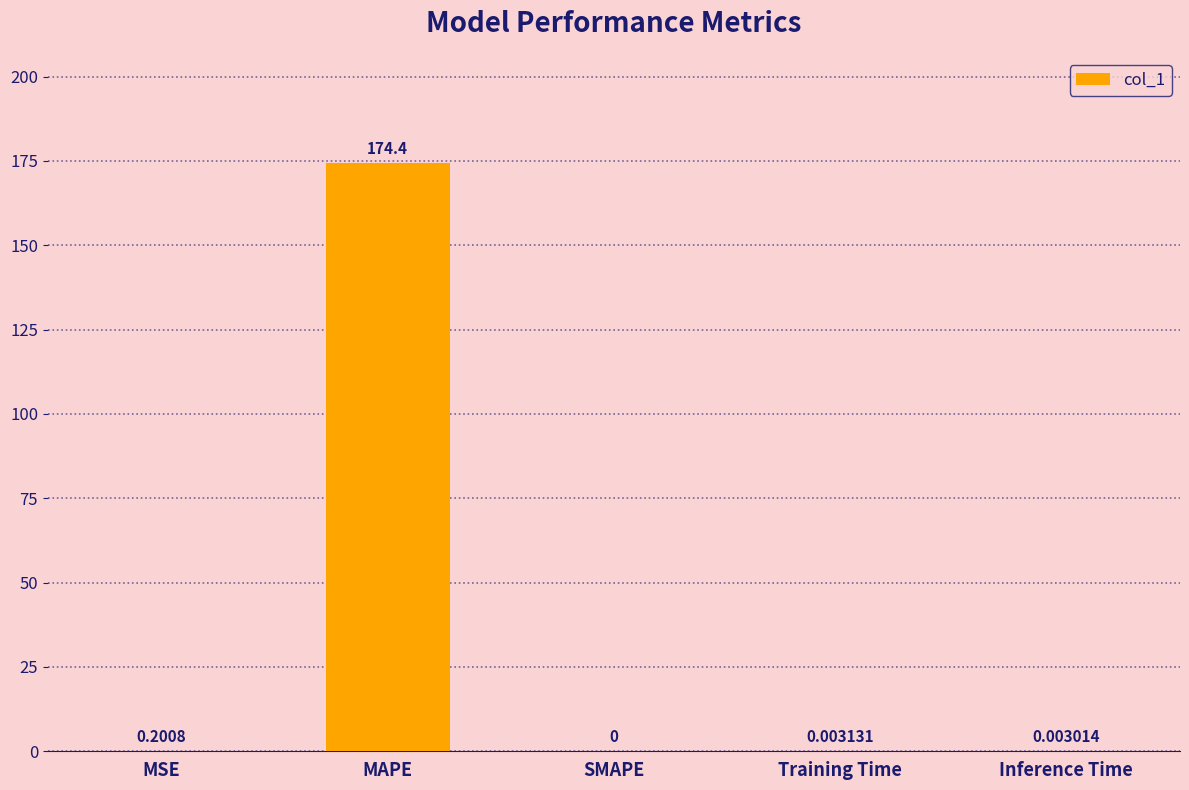

The value at MAPE is 174.4. True or false?

True